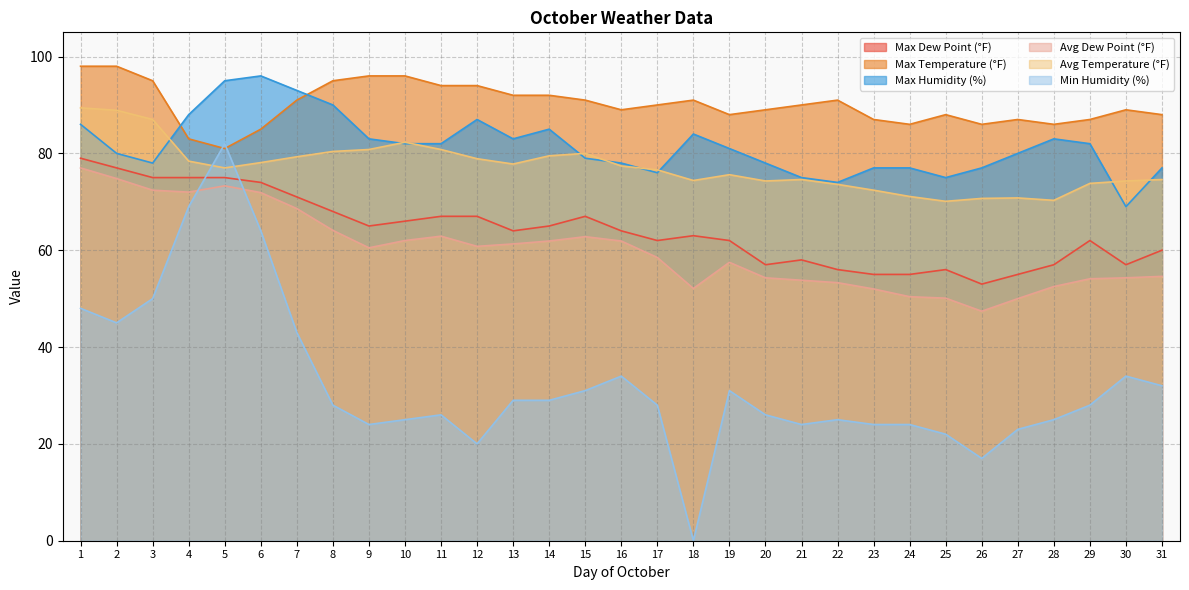

Does the chart have visible grid lines?

Yes